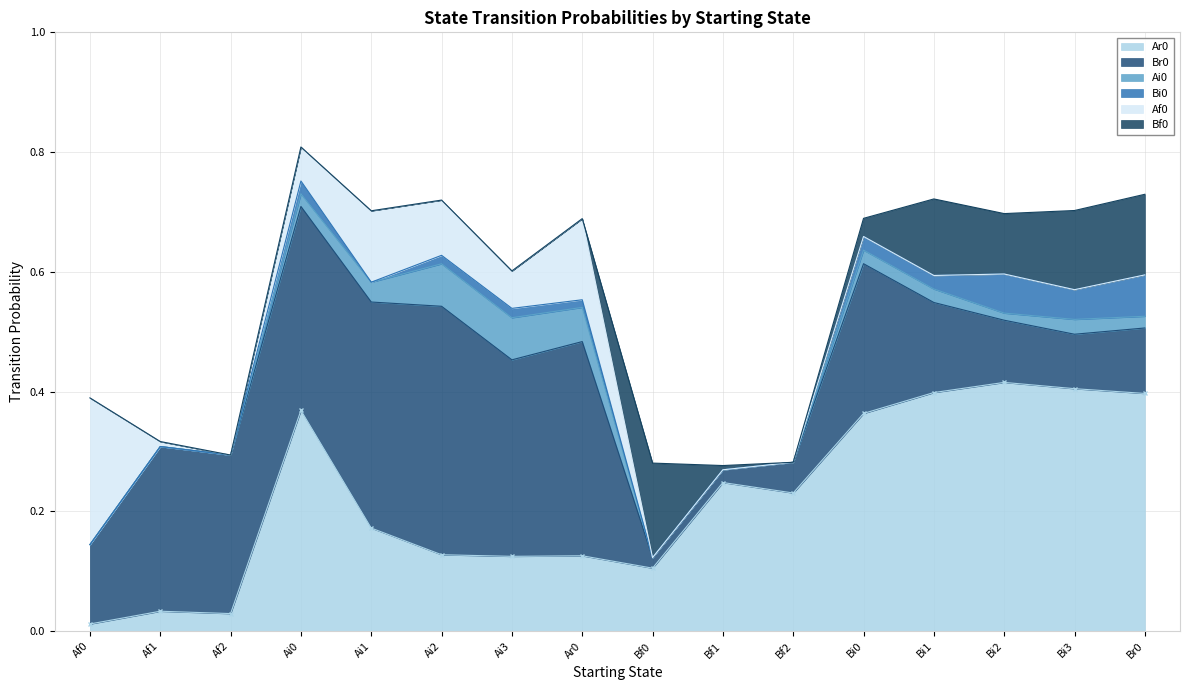

Reading right to left, extract all data points from this chart.

Ar0: 0.4	0.4	0.4	0.4	0.4	0.2	0.2	0.1	0.1	0.1	0.1	0.2	0.4	0.0	0.0	0.0
Br0: 0.1	0.1	0.1	0.2	0.2	0.1	0.0	0.0	0.4	0.3	0.4	0.4	0.3	0.3	0.3	0.1
Ai0: 0.0	0.0	0.0	0.0	0.0	0.0	0.0	0.0	0.1	0.1	0.1	0.0	0.0	0.0	0.0	0.0
Bi0: 0.1	0.0	0.1	0.0	0.0	0.0	0.0	0.0	0.0	0.0	0.0	0.0	0.0	0.0	0.0	0.0
Af0: 0.0	0.0	0.0	0.0	0.0	0.0	0.0	0.0	0.1	0.1	0.1	0.1	0.1	0.0	0.0	0.2
Bf0: 0.1	0.1	0.1	0.1	0.0	0.0	0.0	0.2	0.0	0.0	0.0	0.0	0.0	0.0	0.0	0.0